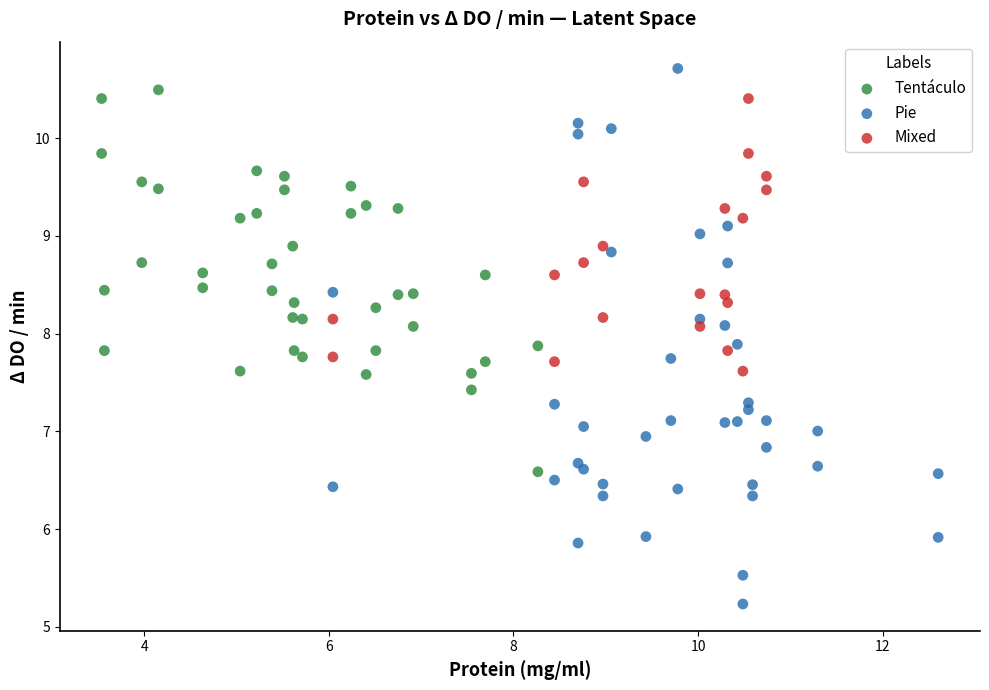

Which series has the largest Y range (max minus min)?

Pie